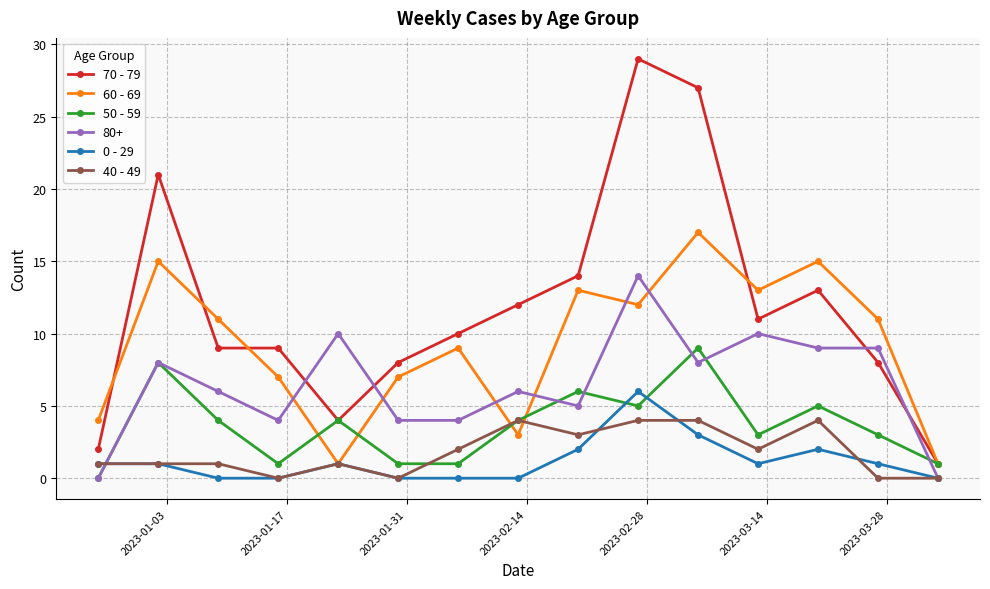

True or false: 50 - 59 has more than 1 points higher than both neighbors.

True